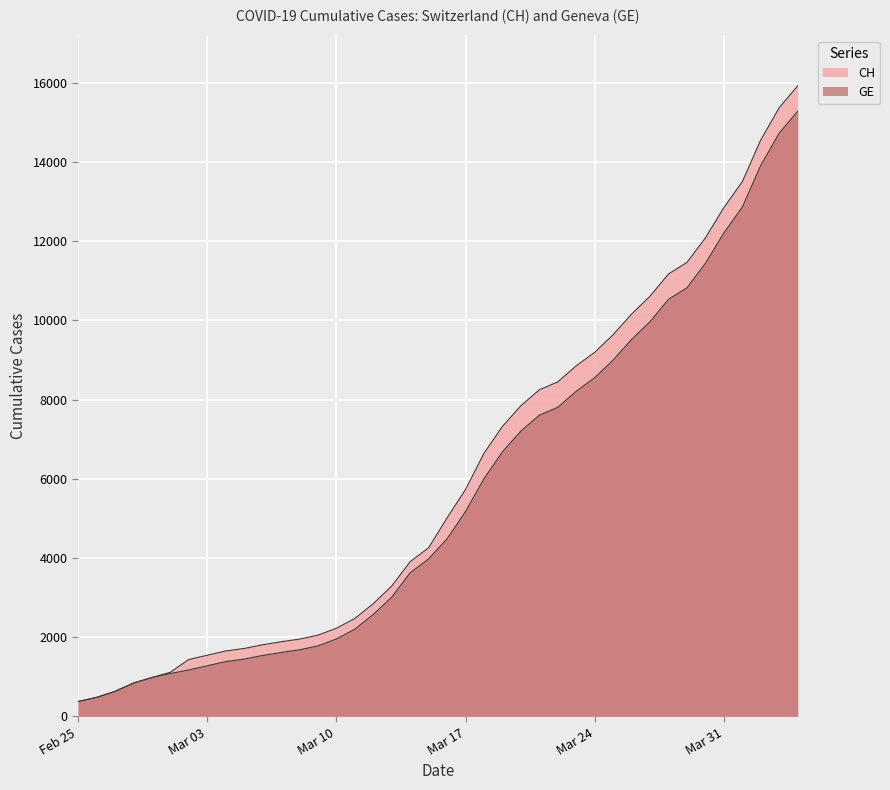

What position from the left is 2020-03-02?

7